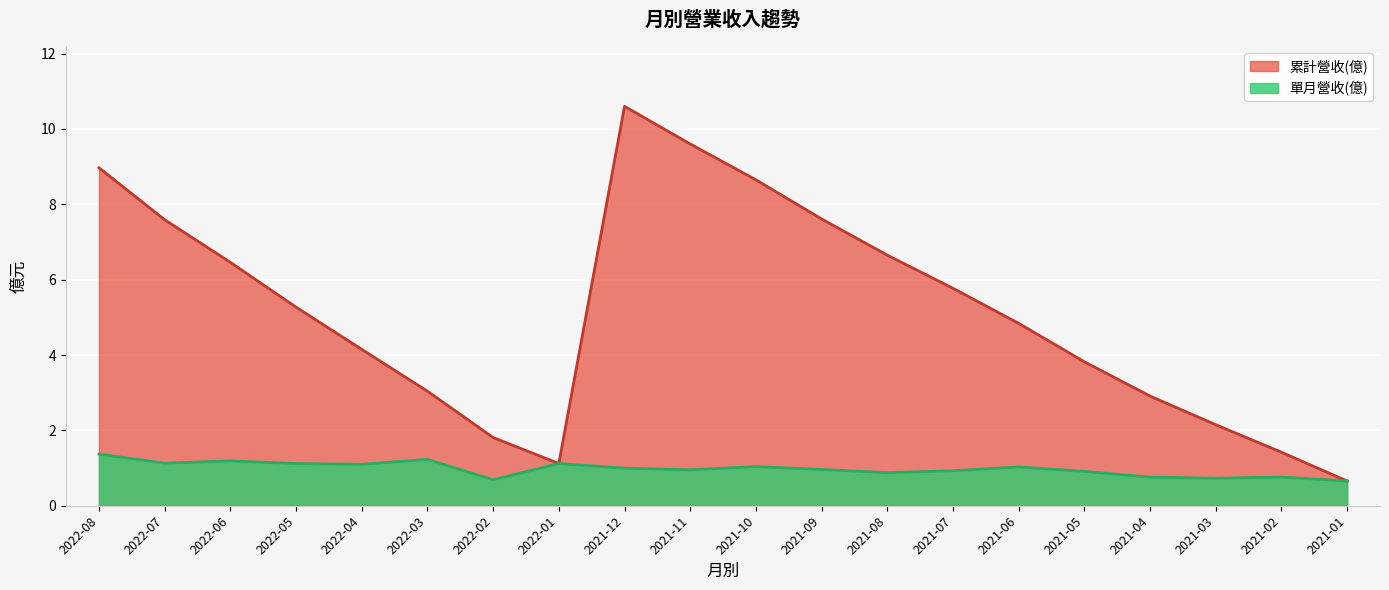

What position from the right is 2021-04?

4